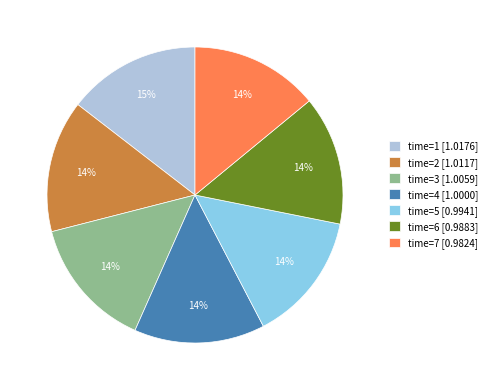

Is time=2 [1.0117] the majority of the pie?

No